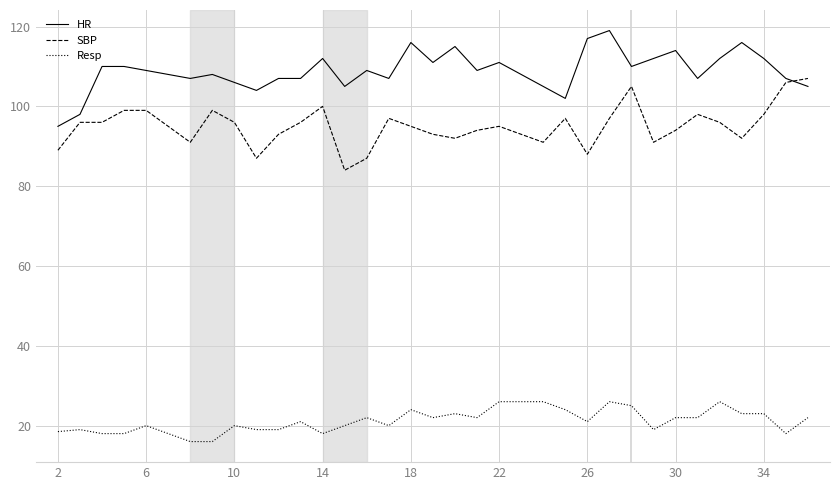

What is the lowest value of the SBP series?

84.0